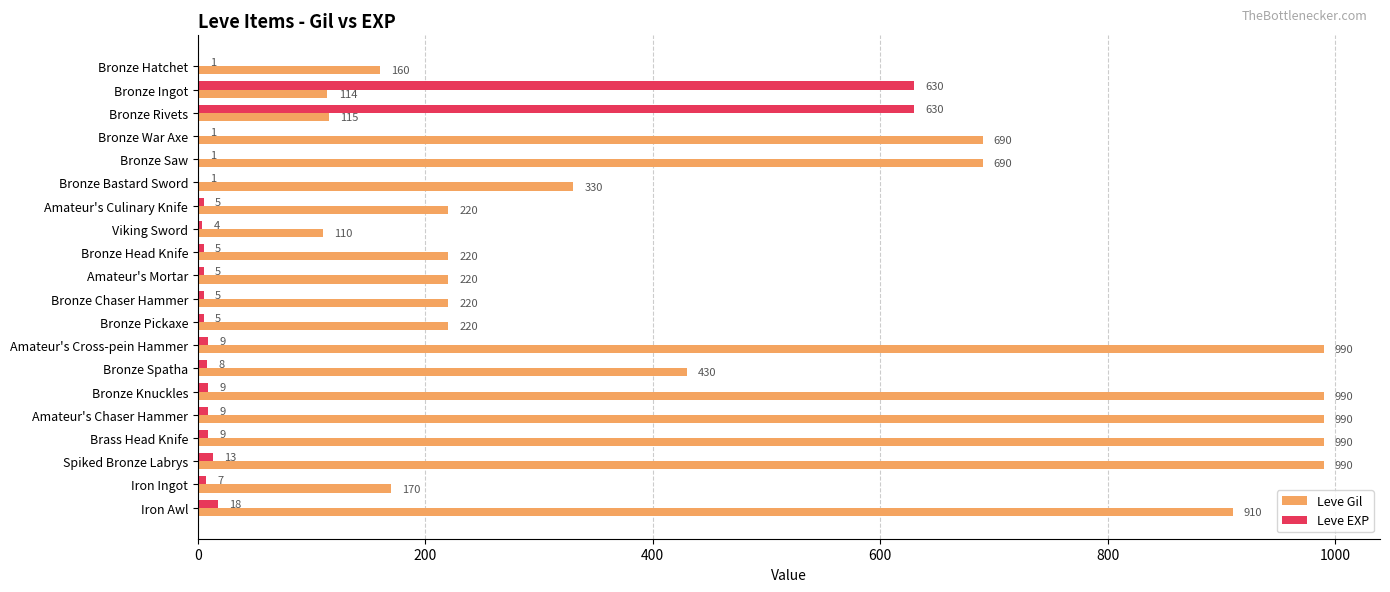

How many series are shown in this chart?

2